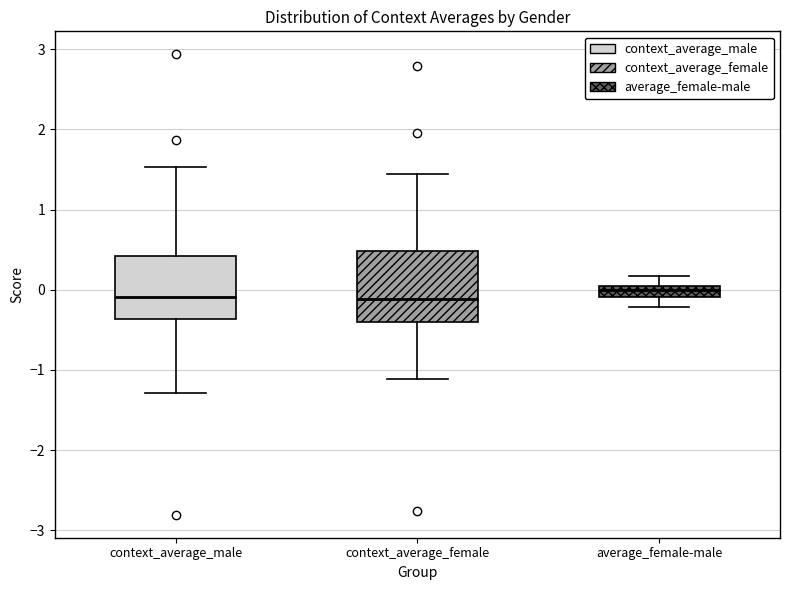

Where is the upper edge of the box for context_average_male on the y-axis? The values are not printed on the chart, so give them approximately, as read against the axis.

0.4